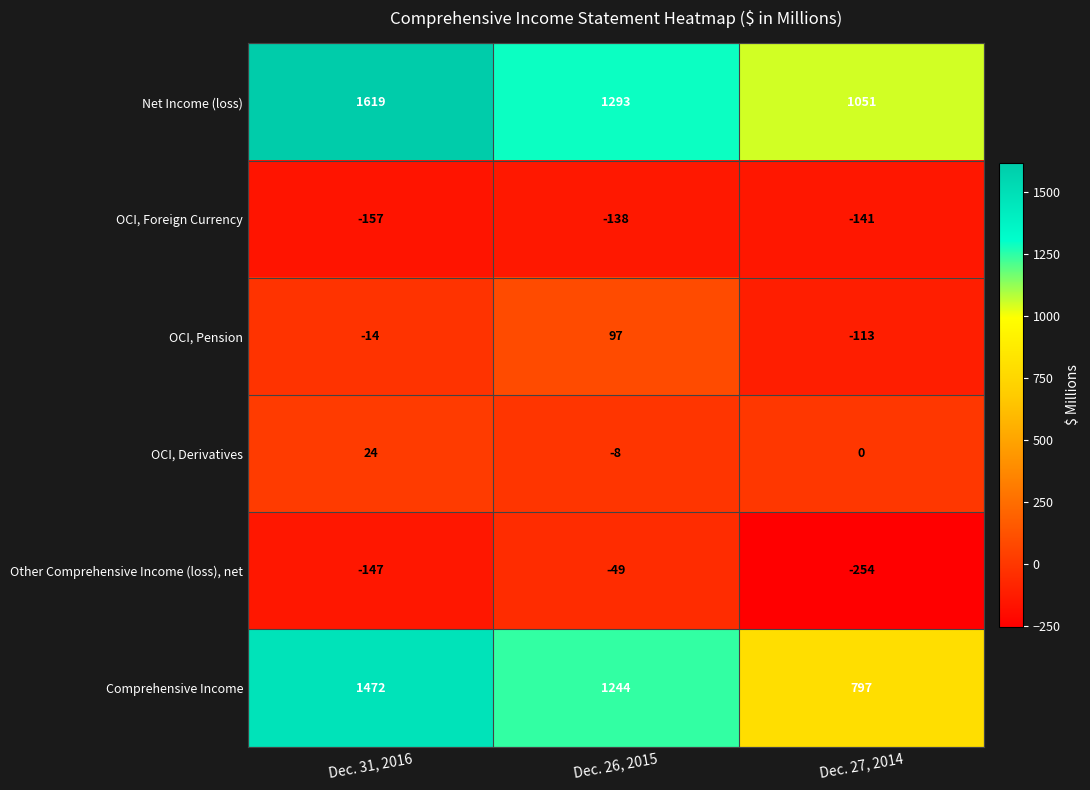

What is the average value of the Comprehensive Income series?

1171